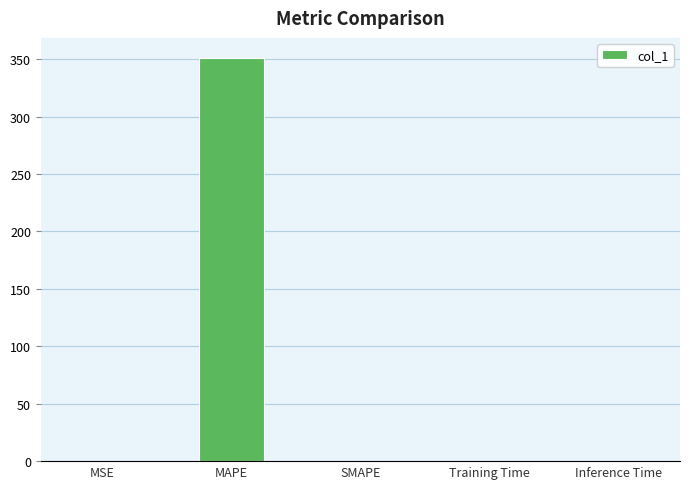

What is the approximate value at MAPE?

351.0